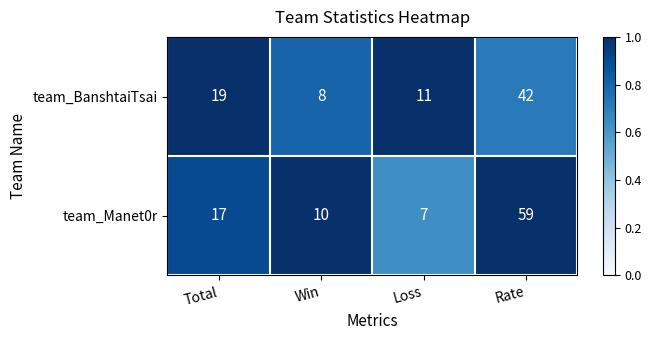

Which series has the largest range (max minus min)?

team_Manet0r